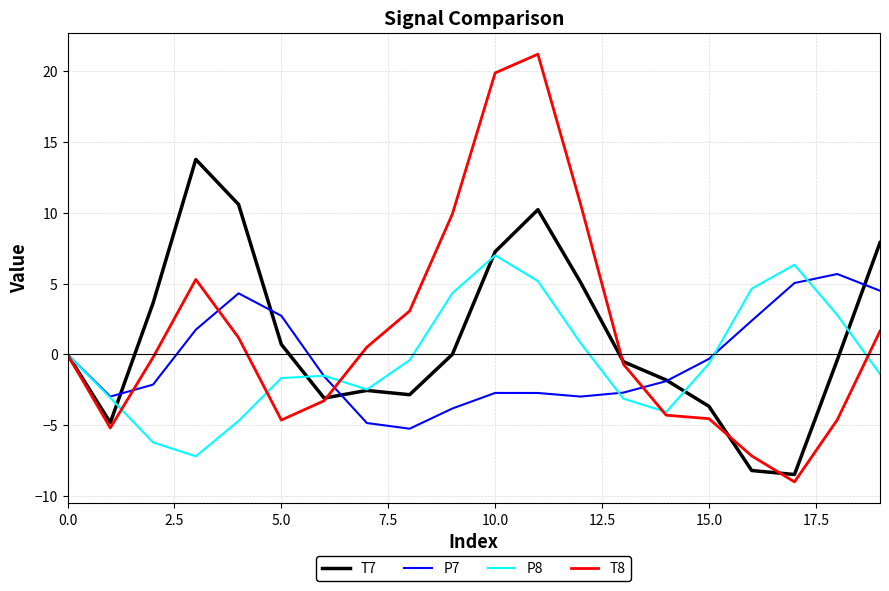

What is the maximum value for T8?

21.2